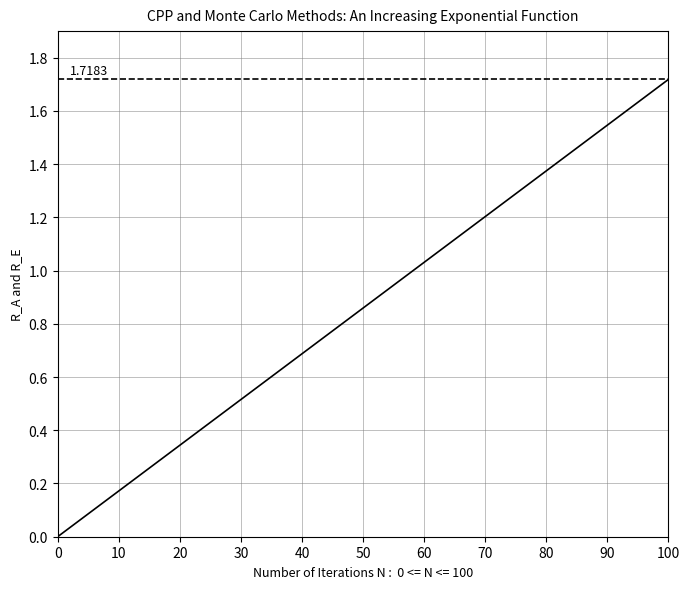

How many data points does each series have?

26